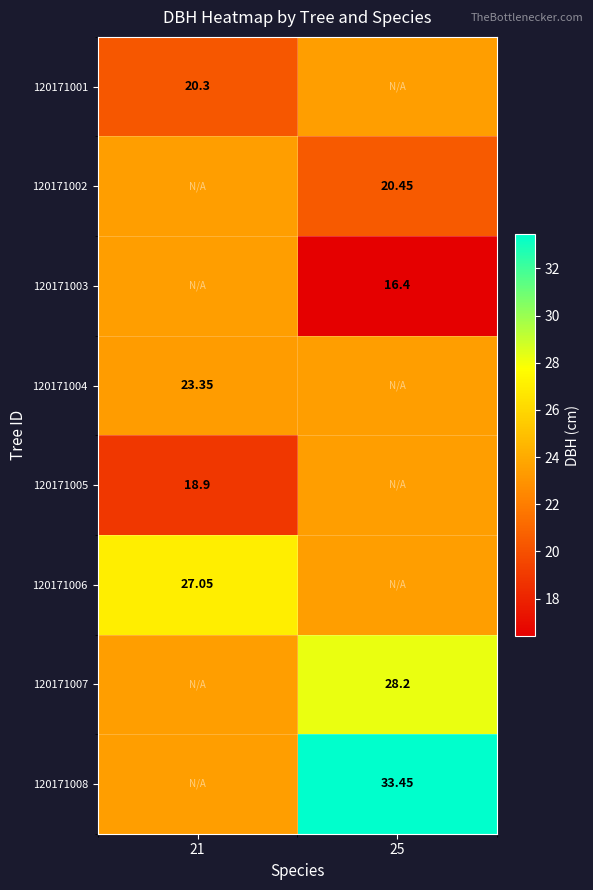

How many series are shown in this chart?

8